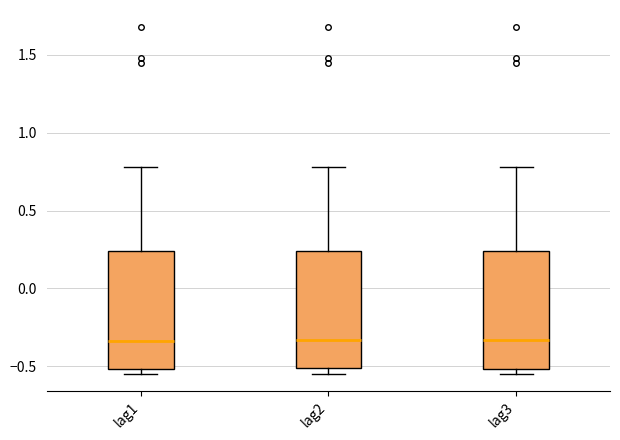

Reading left to right, read every box against the y-axis: the position of its median line, the range the box covers, and the ends of its whiskers. The values are not printed on the chart, so give them approximately, as read against the axis.

lag1: median -0.35, box -0.50 to 0.25, whiskers -0.55 to 0.80
lag2: median -0.35, box -0.50 to 0.25, whiskers -0.55 to 0.80
lag3: median -0.35, box -0.50 to 0.25, whiskers -0.55 to 0.80